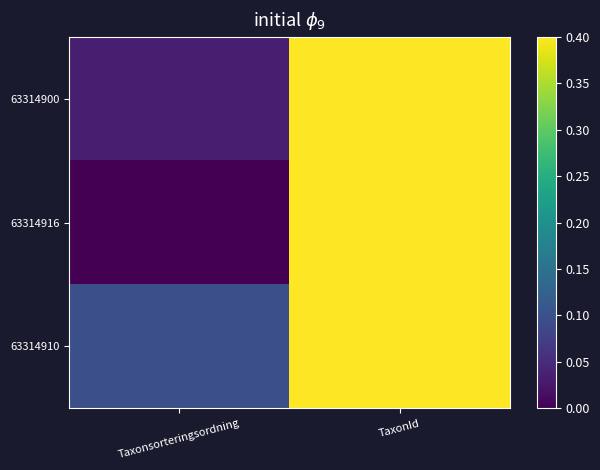

Reading left to right, transcribe all the data shown in this chart.

63314900: Taxonsorteringsordning=0.0	TaxonId=1.0
63314916: Taxonsorteringsordning=0.0	TaxonId=1.0
63314910: Taxonsorteringsordning=0.1	TaxonId=1.0